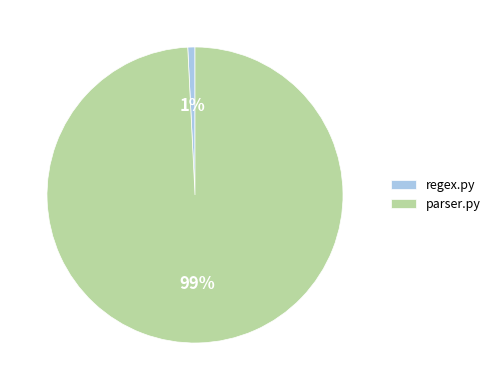

How many slices are in this pie chart?

2